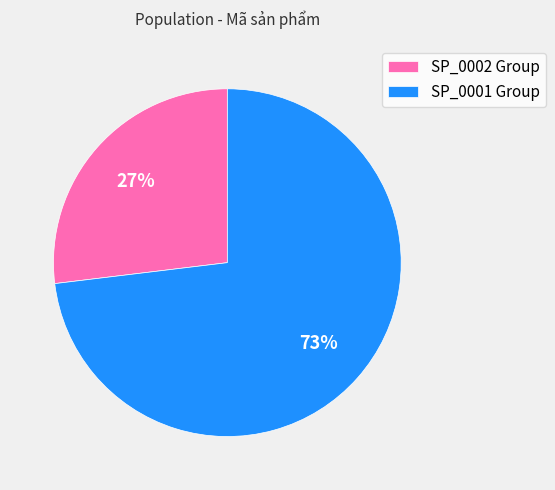

Is there any slice that represents more than half of the pie?

Yes